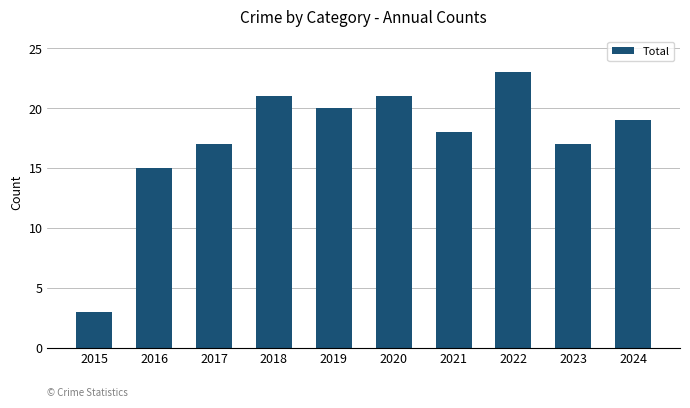

What is the ratio of the value at 2024 to the value at 2023?

1.1